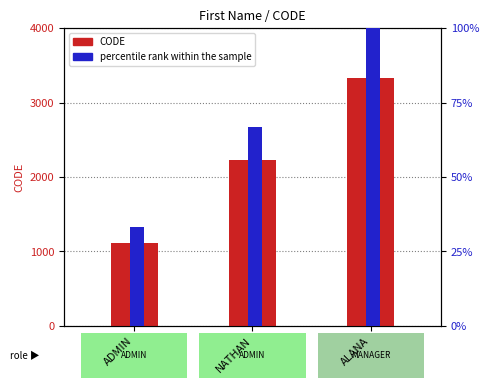

The value of percentile rank within the sample at NATHAN is 39.6. True or false?

False